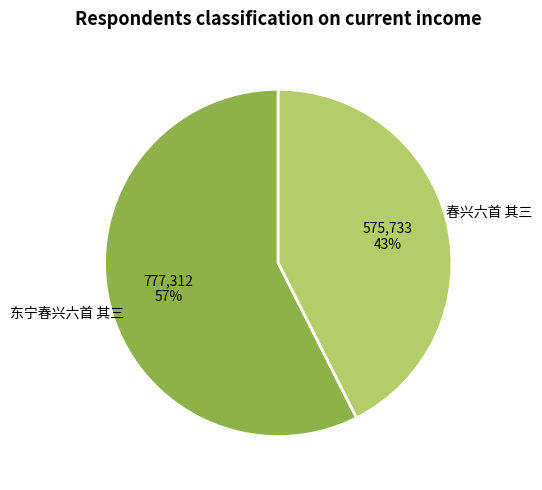

To the nearest percent, what portion does 春兴六首 其三 represent?

43%